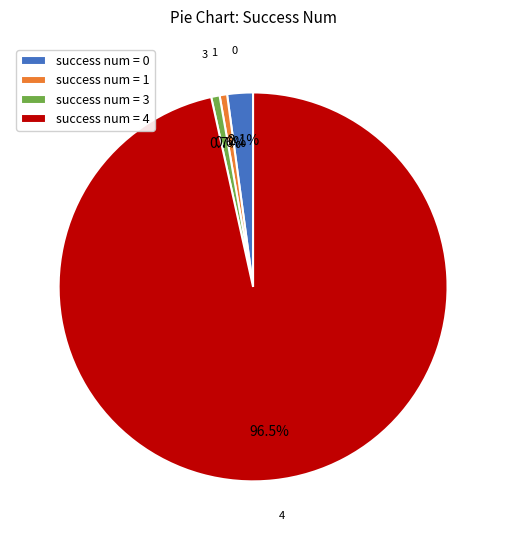

What is the majority slice?

success num = 4